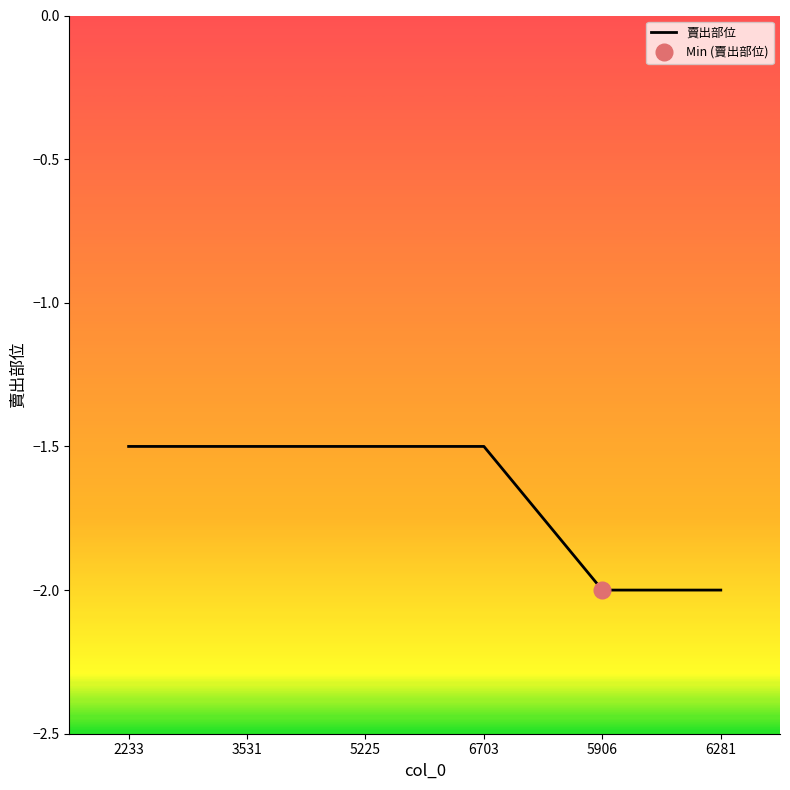

What is the greatest value displayed?

-1.5